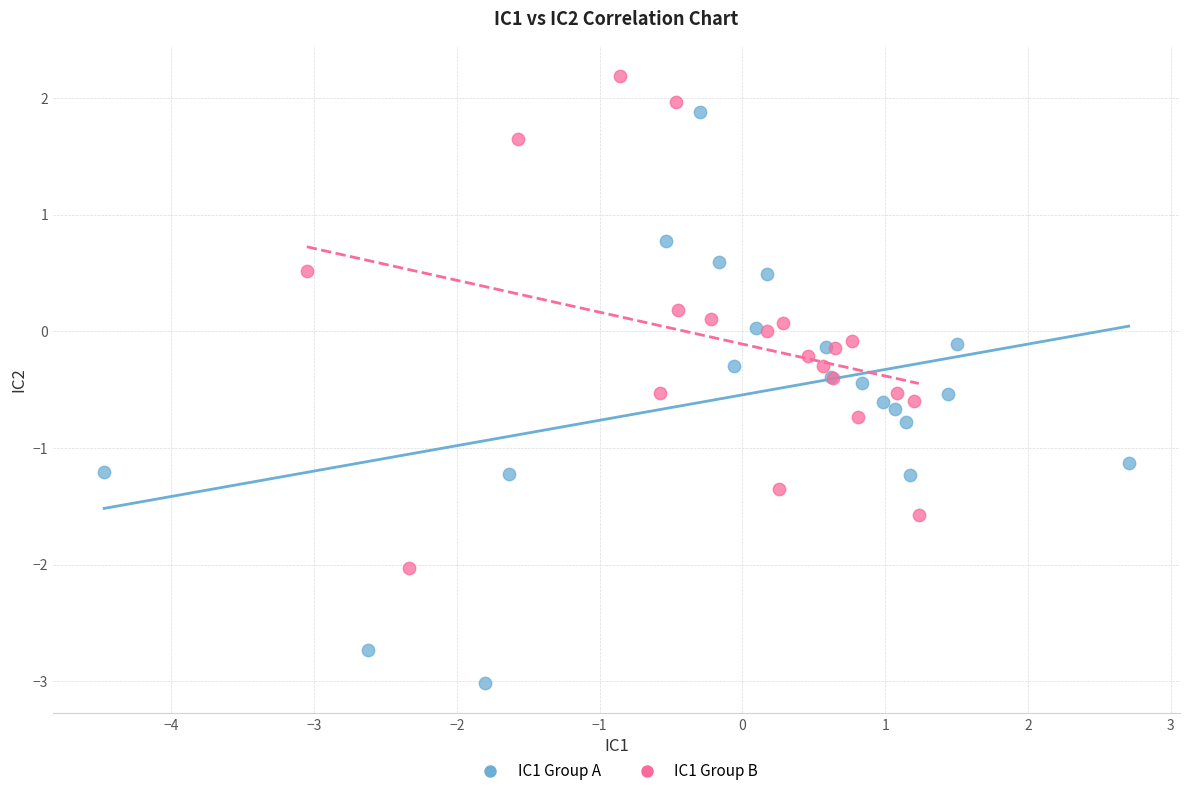

Which series contains the lowest Y value?

IC1 Group A